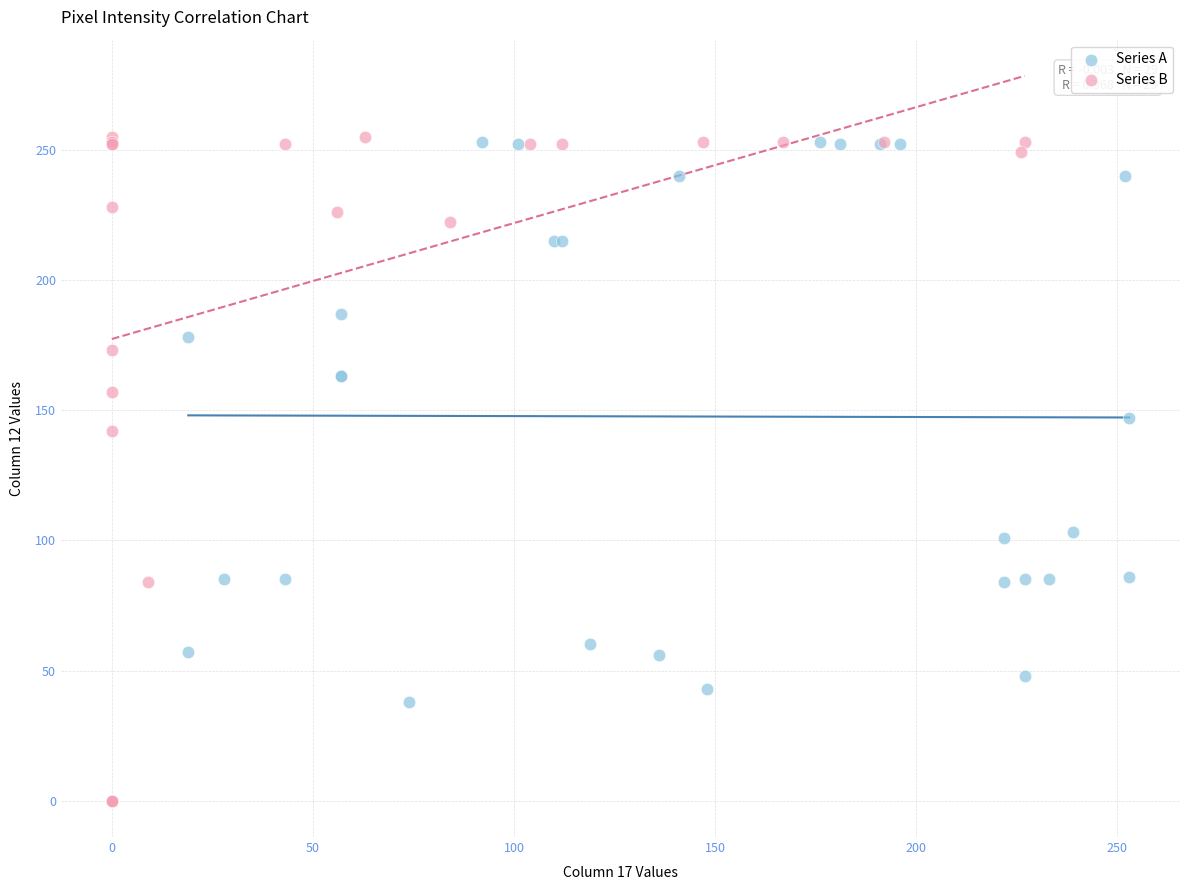

Which series has the largest Y range (max minus min)?

Series B